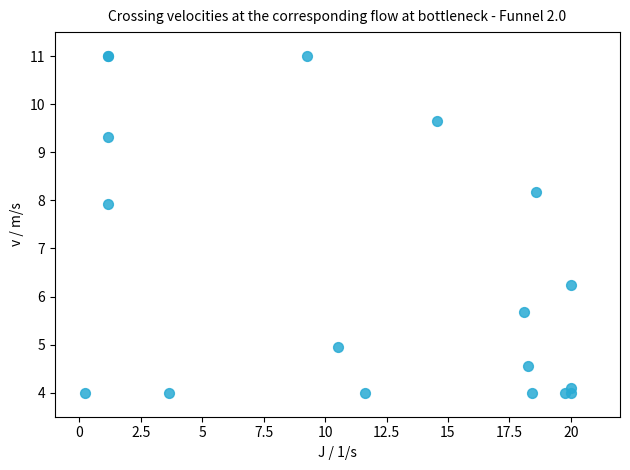

What Y value in the scatter plot is closest to 7?

6.2